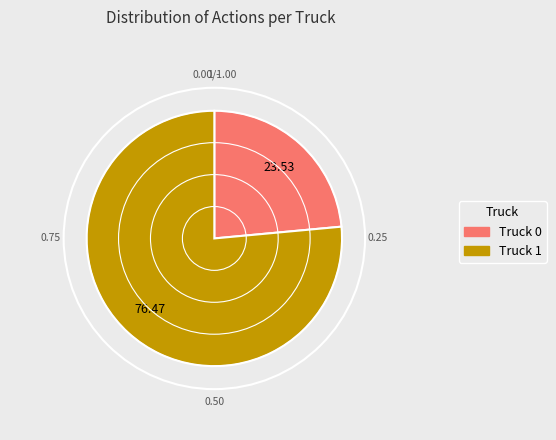

To the nearest percent, what is the difference between the Truck 0 and Truck 1 slice percentages?

53%